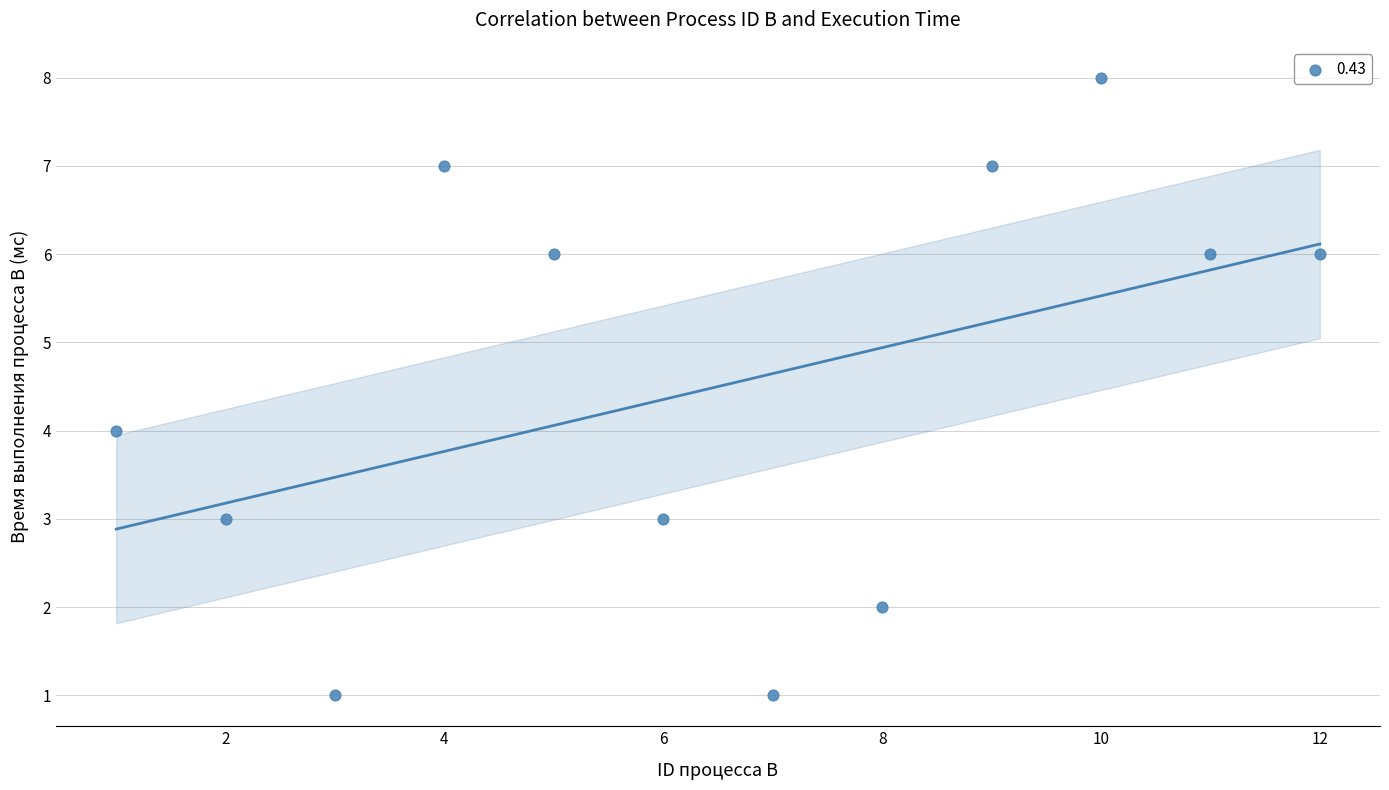

What is the range of Y values (max minus min)?

7